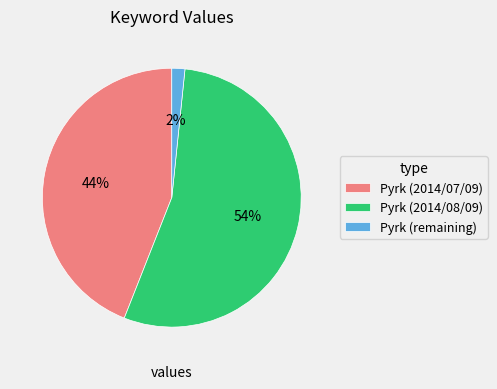

How many slices are in this pie chart?

3